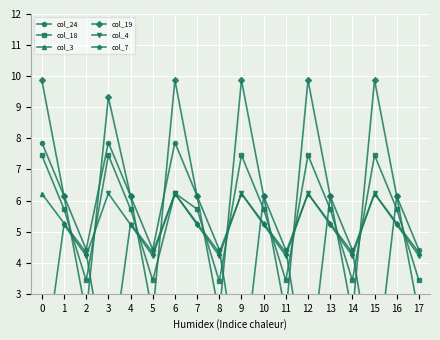

Which series has the widest spread of values?

col_24